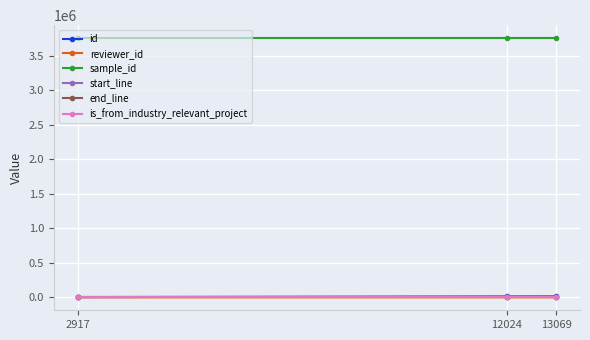

What is the highest value of the sample_id series?

3757097